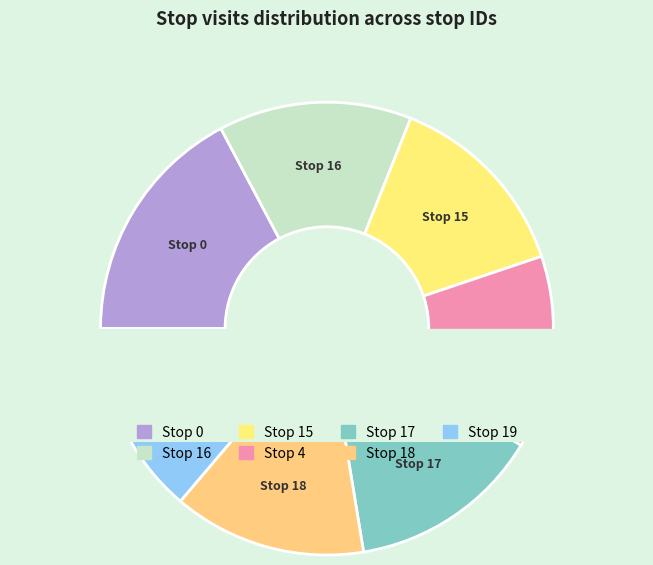

Is there any slice that represents more than half of the pie?

No